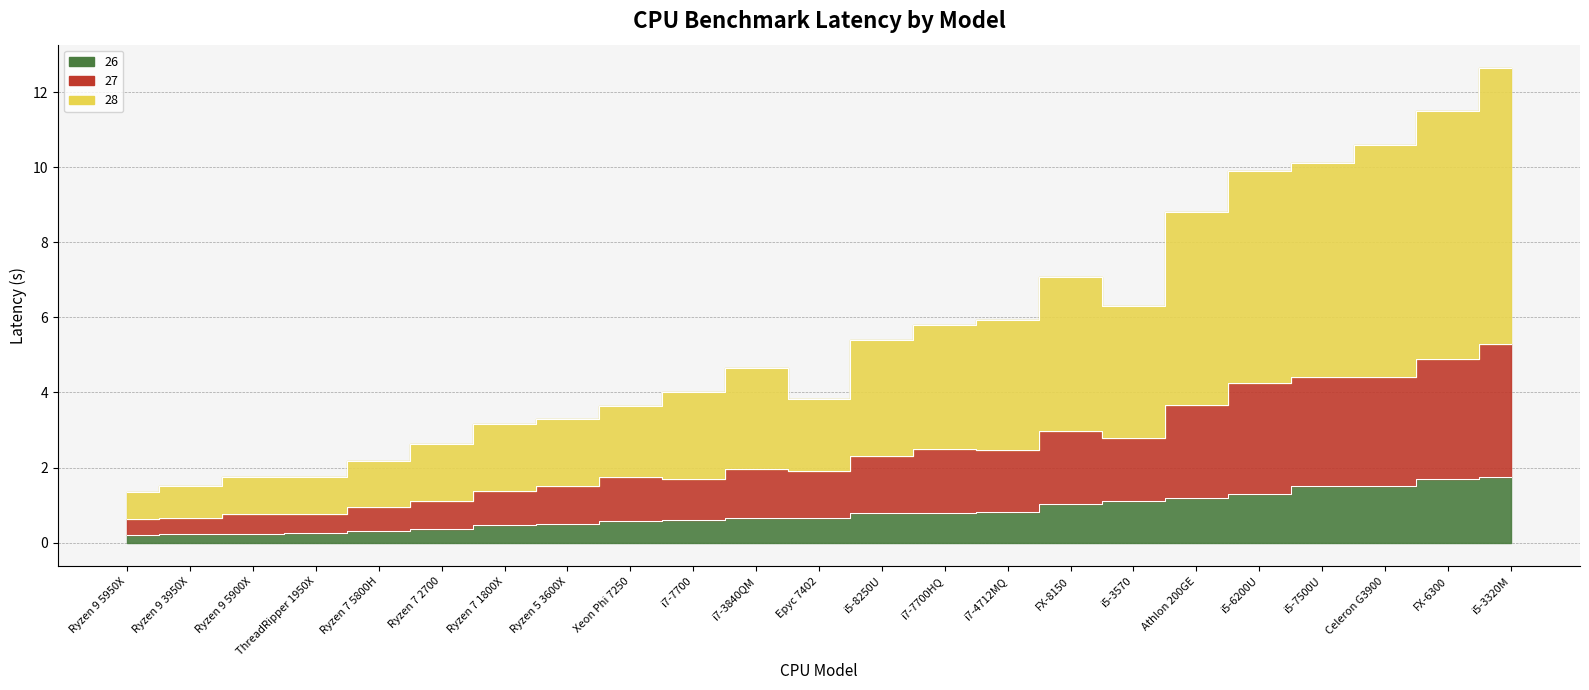

The  27 series shows 5.3 at i5-3320M. True or false?

True